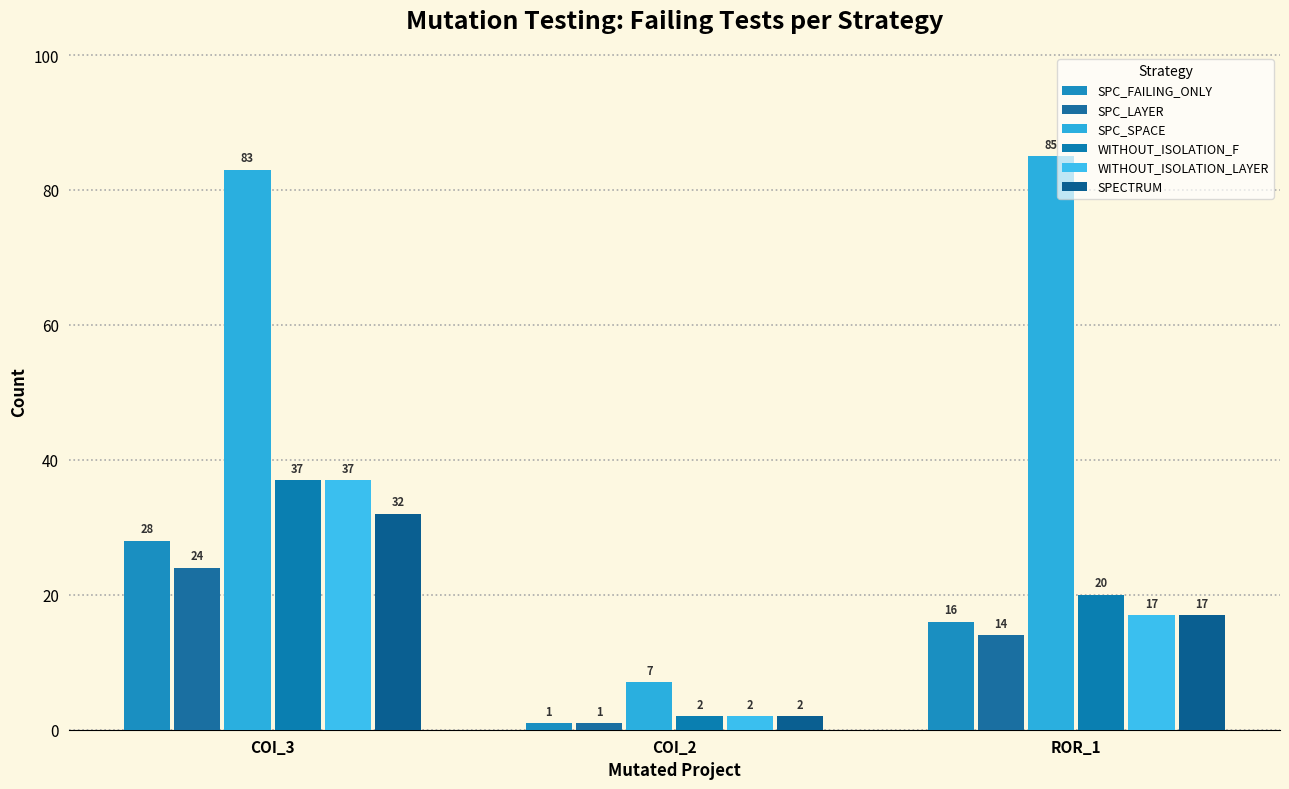

What is the sum of all SPC_LAYER values?

39